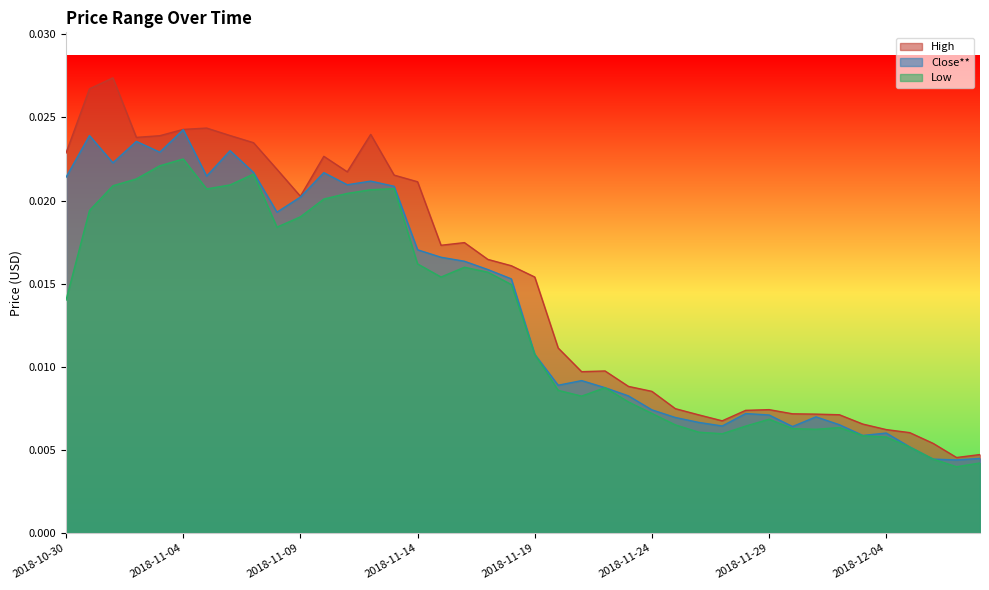

Which series has the widest spread of values?

High